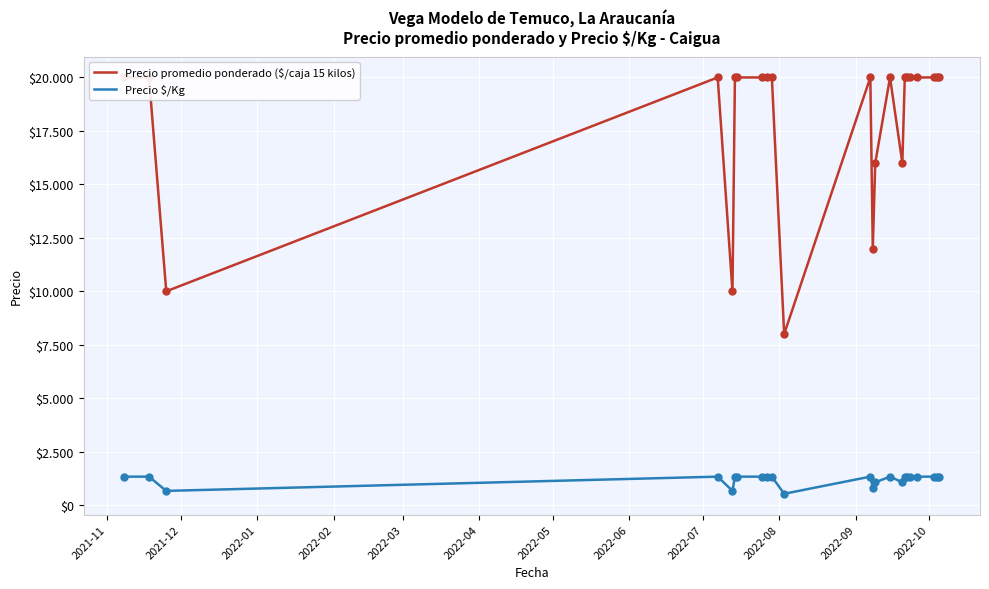

True or false: Precio $/Kg and Precio promedio ponderado ($/caja 15 kilos) intersect in this chart.

False